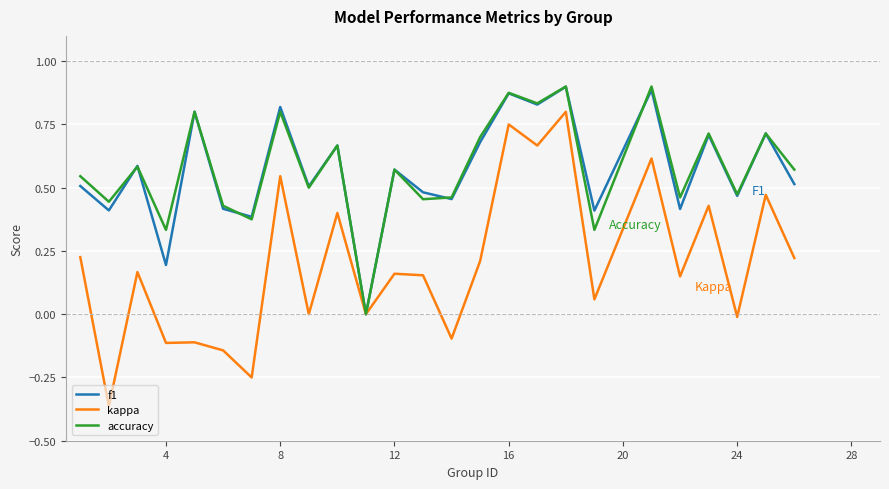

Which series has the widest spread of values?

kappa